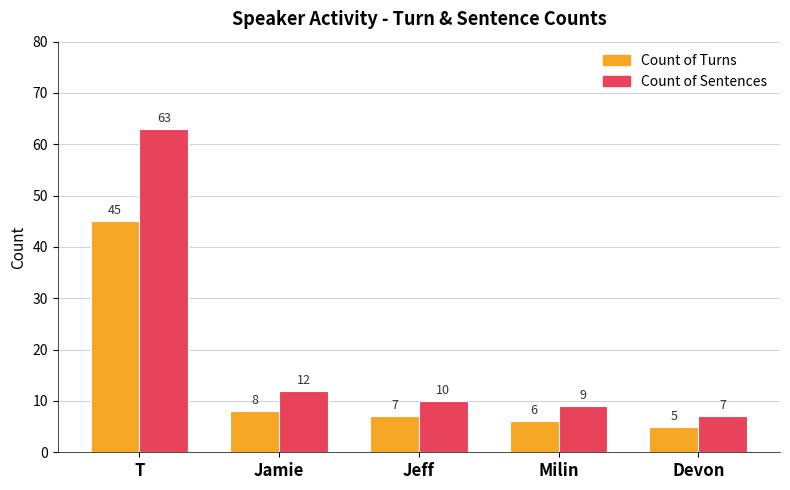

Is the value of Count of Sentences at Jeff greater than the value of Count of Turns at Milin?

Yes